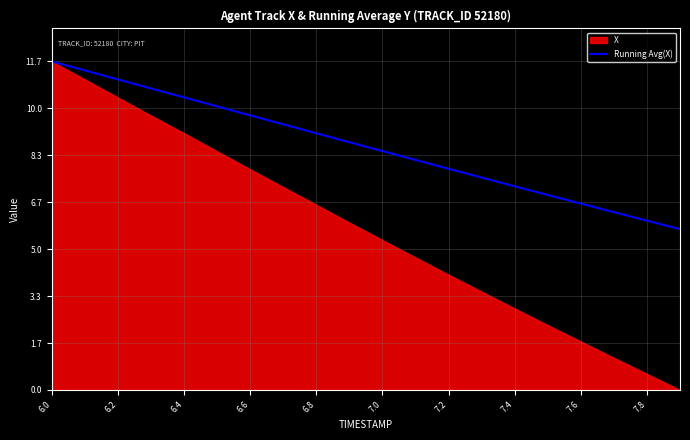

The Running Avg(X) series shows 7.8 at 7.2. True or false?

True